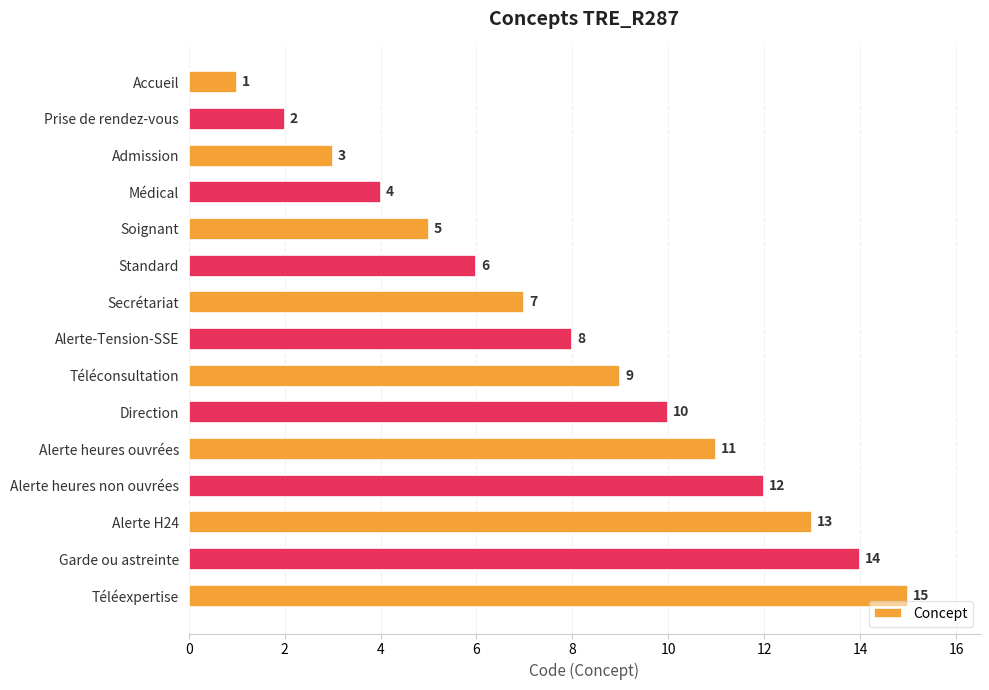

How many bars are there in total?

15